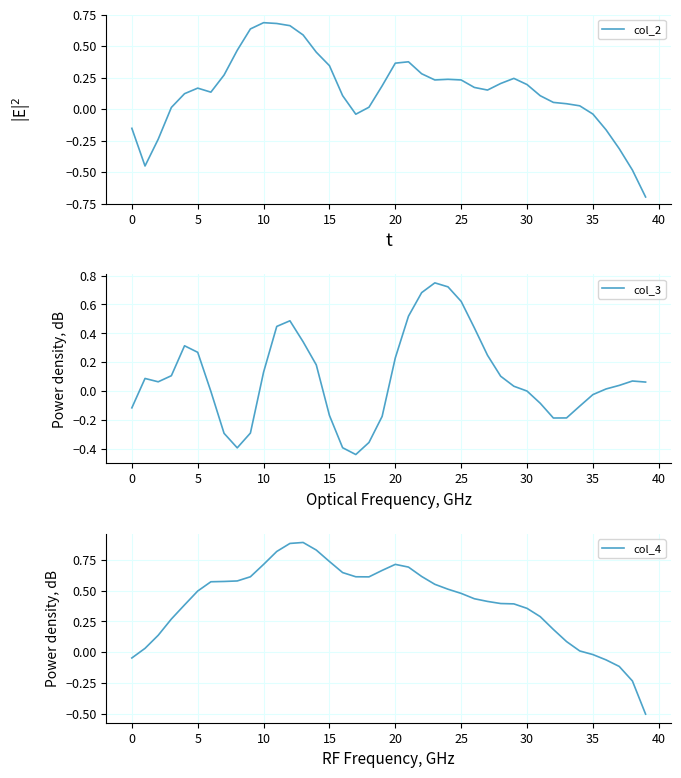

What is the minimum value for col_4?

-0.5